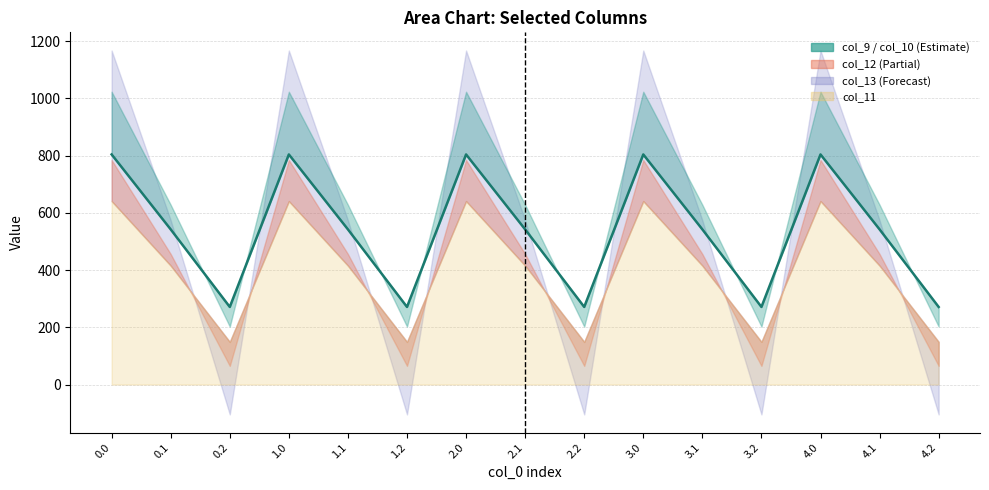

How many lines are shown in the chart?

1